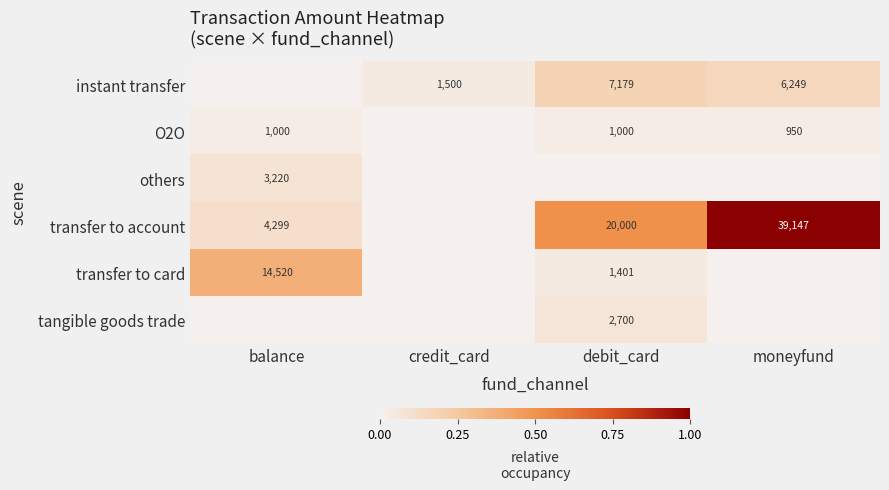

The tangible goods trade series shows 0.0 at moneyfund. True or false?

True